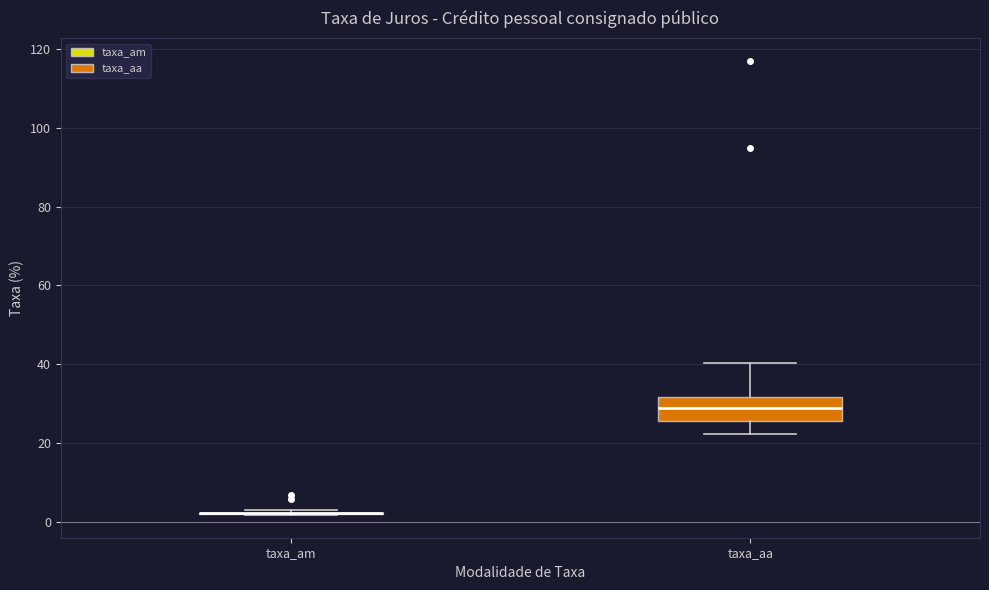

Reading left to right, transcribe this box plot: for each box, give where its median line is, the range the box spans, and where its two whiskers end, as read against the y-axis. The values are not printed on the chart, so give them approximately, as read against the axis.

taxa_am: box collapsed to a line at 2, whiskers 2 to 2
taxa_aa: median 28, box 26 to 32, whiskers 22 to 40